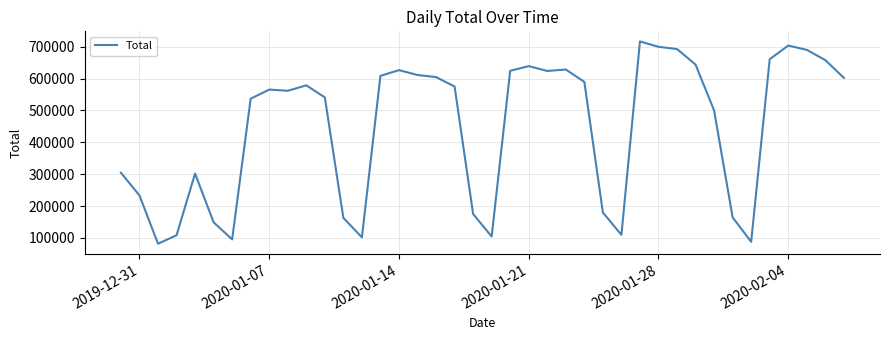

What is the difference between the maximum and minimum values?

634292